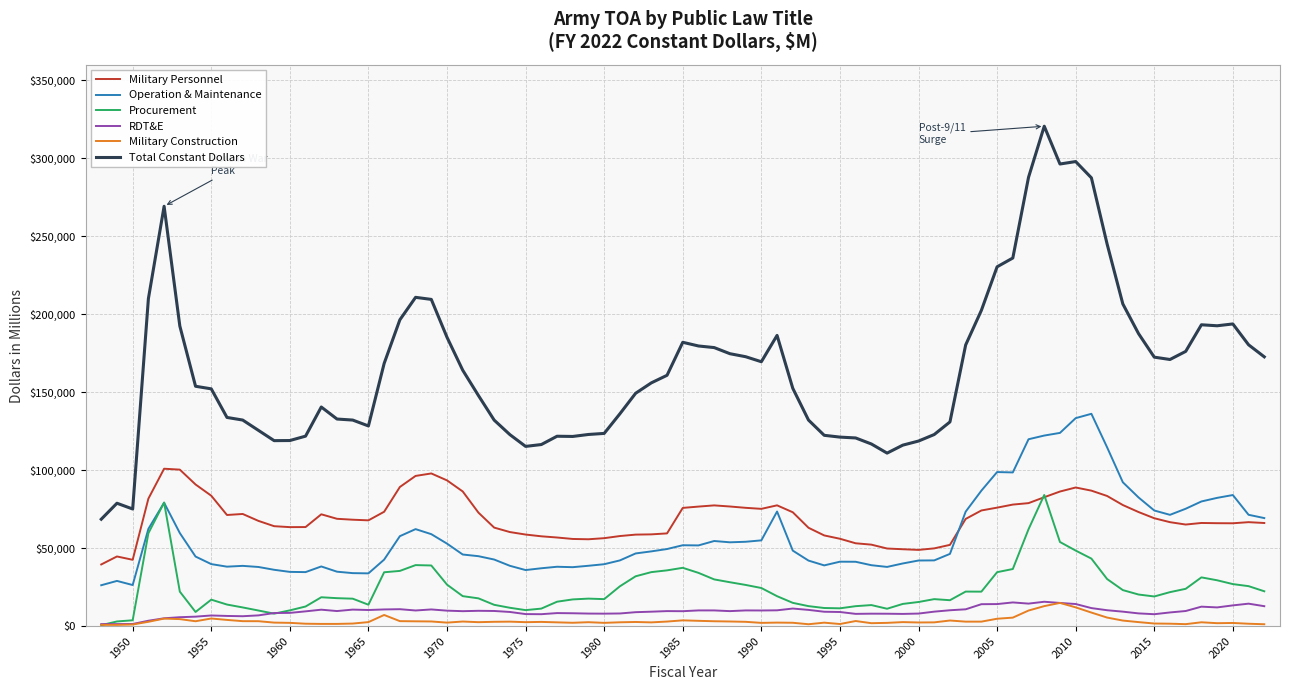

What is the greatest value displayed?

320650